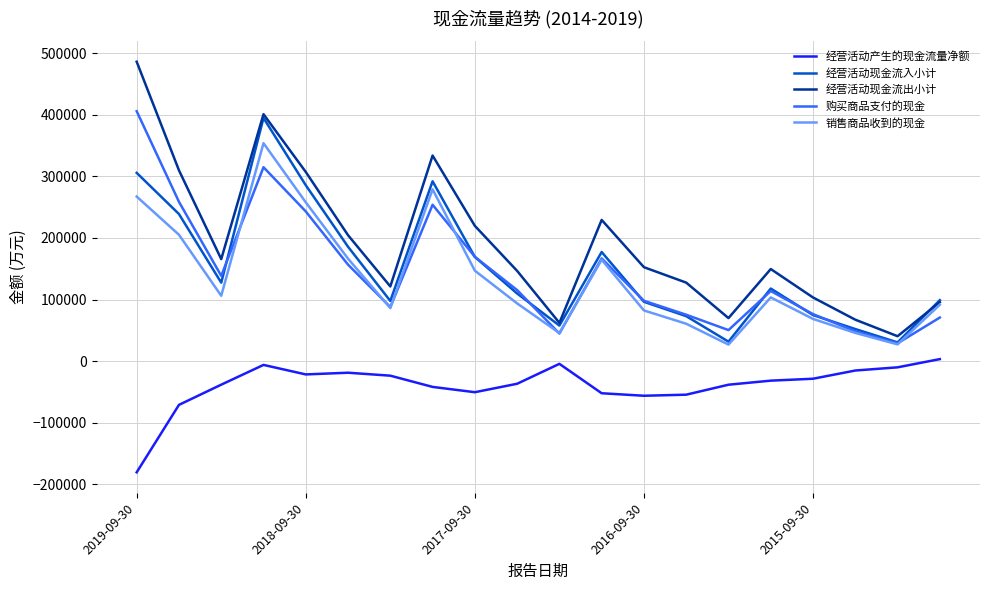

Which series has the widest spread of values?

经营活动现金流出小计